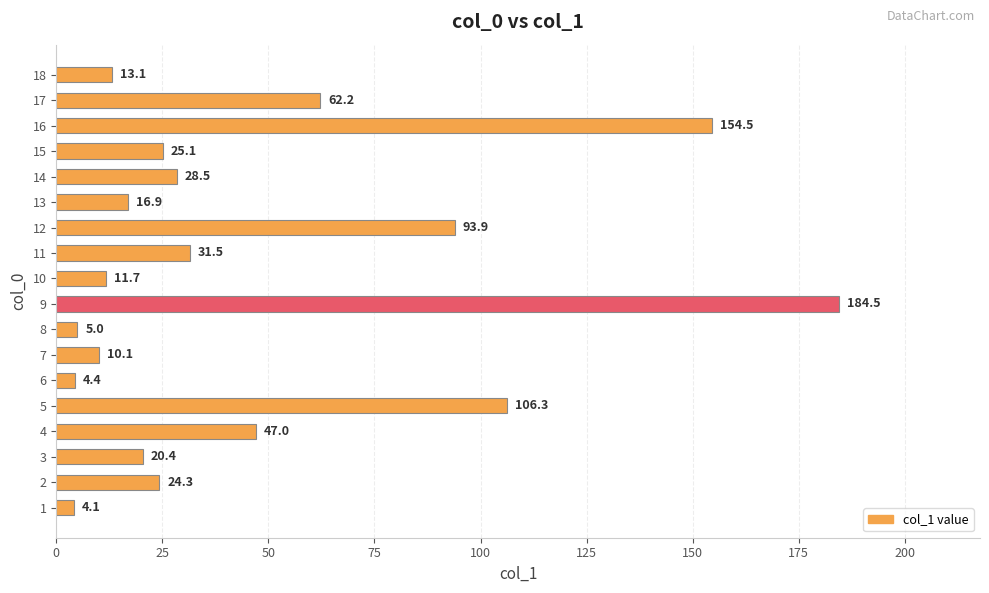

What is the difference between the second highest and minimum values?

150.4